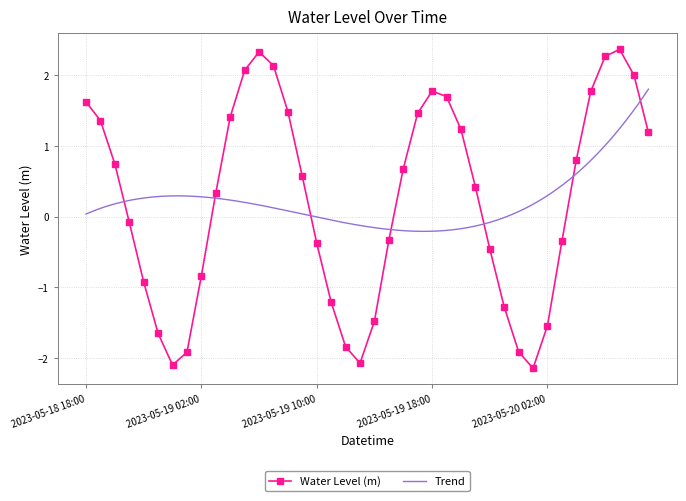

Count the number of data series in this chart.

1